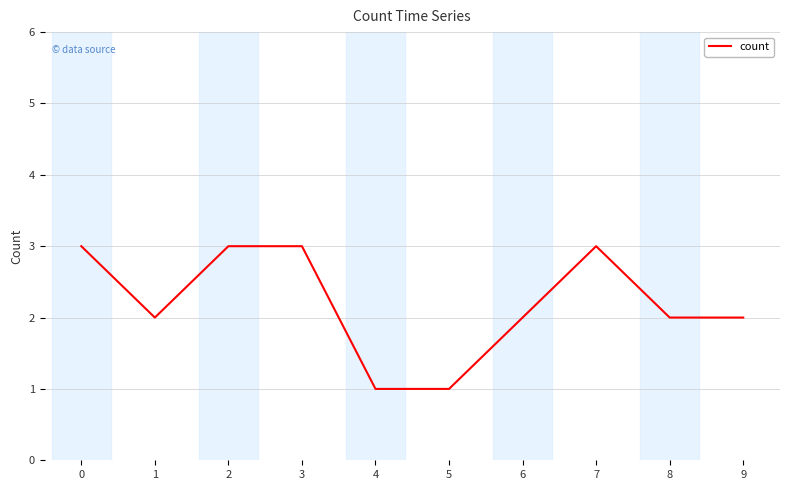

Approximately how many times larger is the value at 6 compared to 0?

0.7